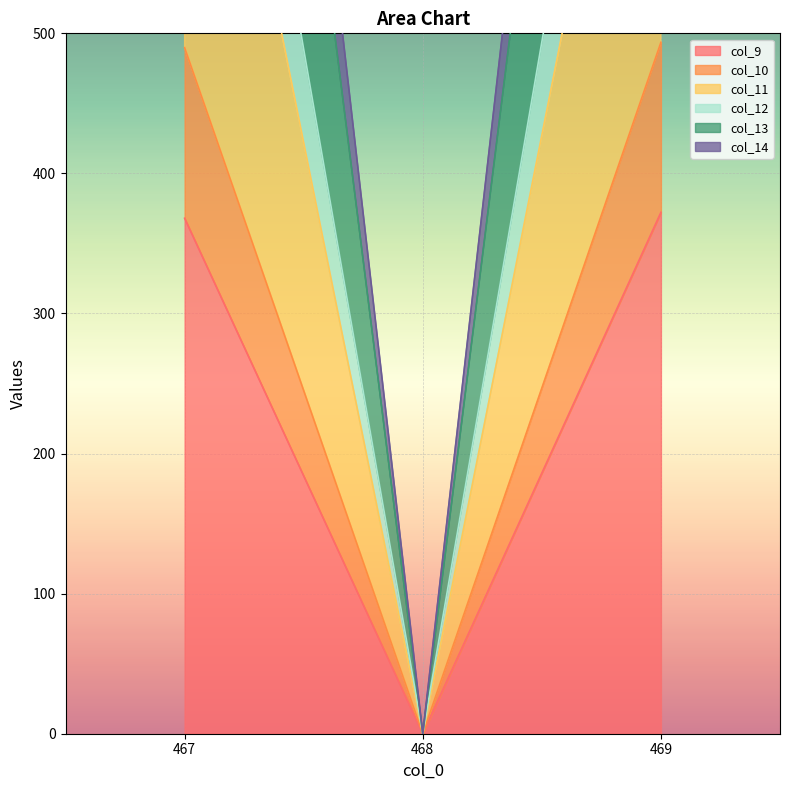

The value of col_14 at 467 is 977.3. True or false?

True